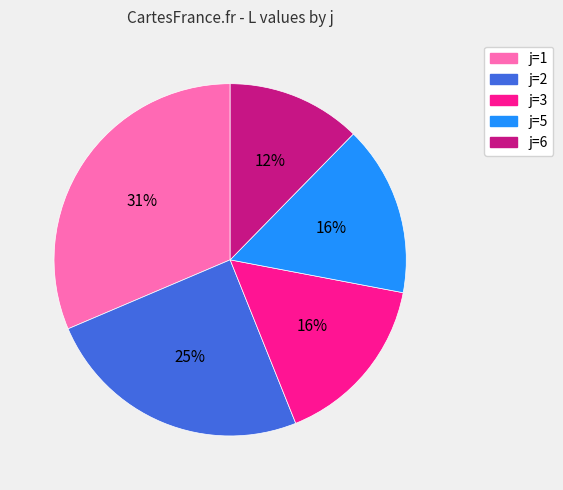

To the nearest percent, what is the difference between the largest and smallest slice percentages?

19%